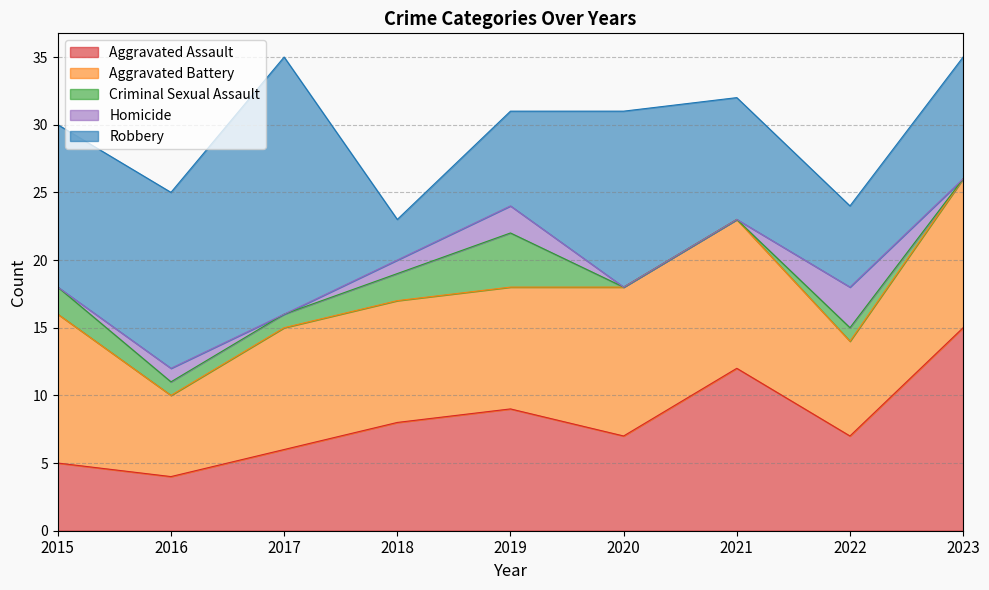

What is the difference between the Aggravated Battery values at 2019 and 2016?

3